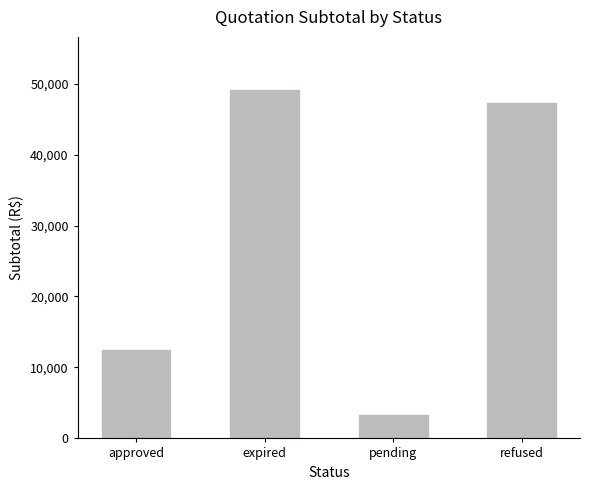

List the labels in order of value, largest first.

expired, refused, approved, pending